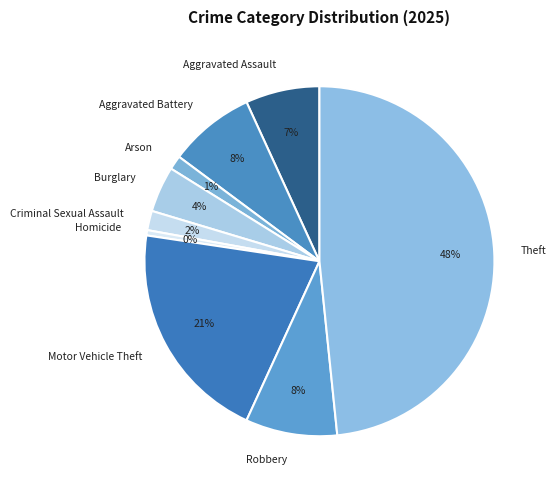

Combined, do Aggravated Battery and Robbery account for over 50%?

No